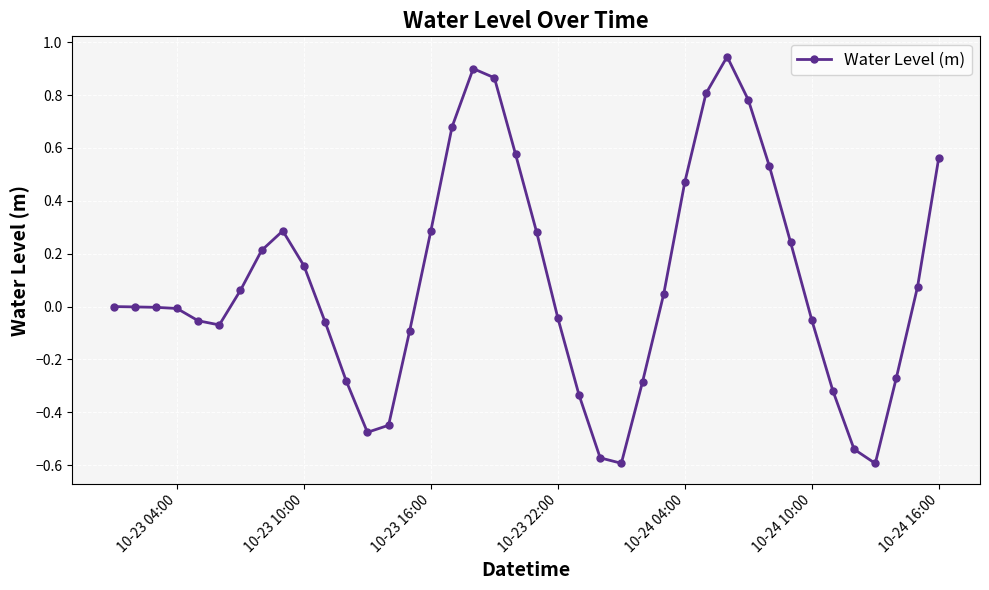

What is the sum of all values?

3.7